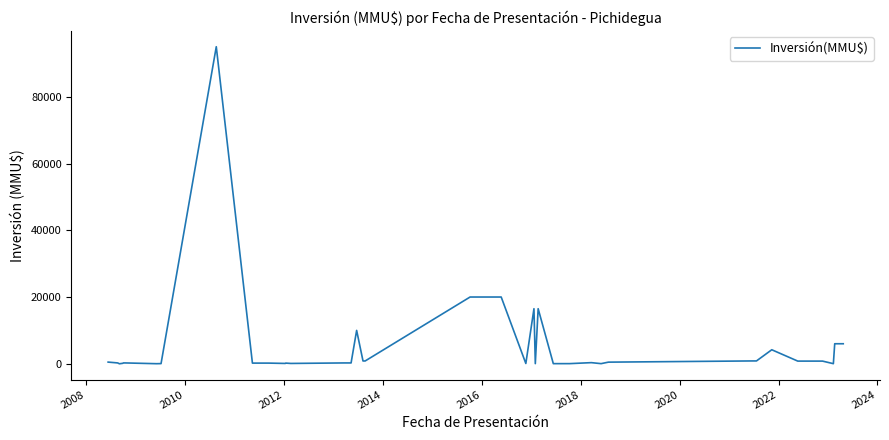

What is the maximum value shown in the chart?

95000